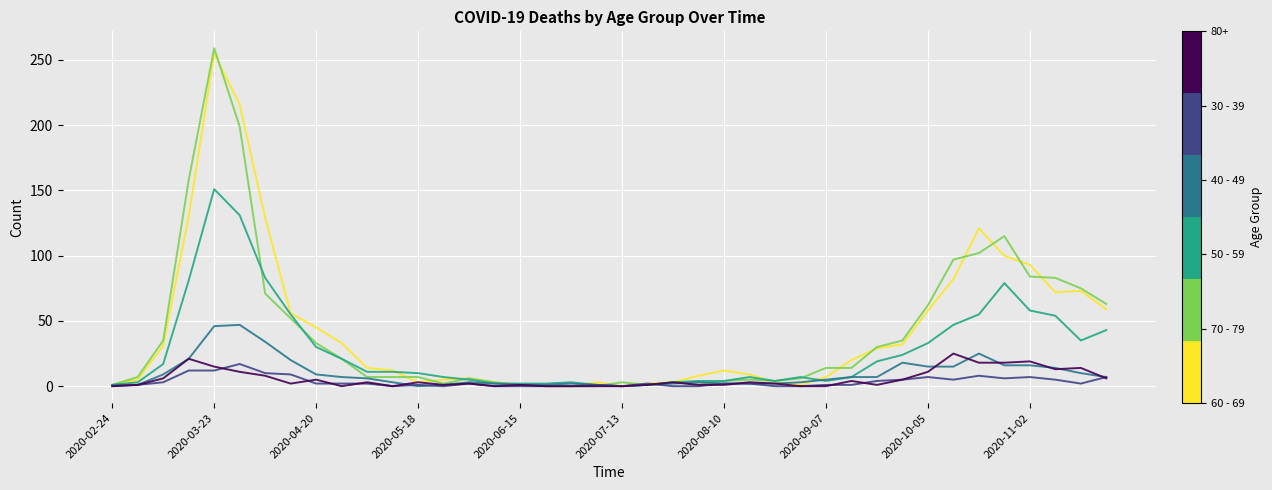

Does the chart display data point markers on the line(s)?

No